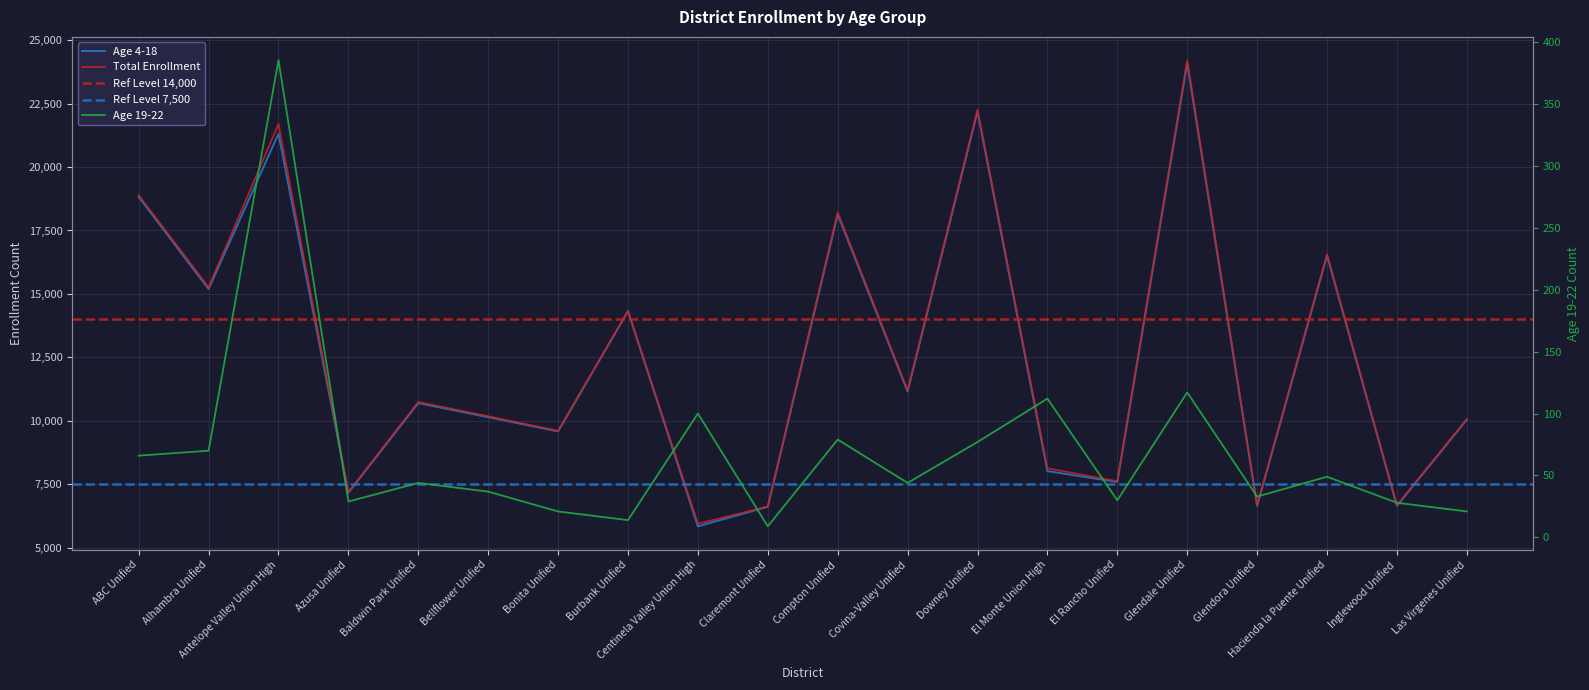

Reading left to right, what are all the values shown in this chart?

Age 4-18: 18823	15192	21312	7158	10694	10139	9578	14317	5836	6607	18132	11149	22184	8013	7583	24096	6638	16510	6639	10043
Total Enrollment: 18889	15262	21697	7187	10738	10176	9599	14331	5936	6616	18211	11193	22261	8125	7613	24213	6671	16559	6667	10064
Age 19-22: 66	70	385	29	44	37	21	14	100	9	79	44	77	112	30	117	33	49	28	21